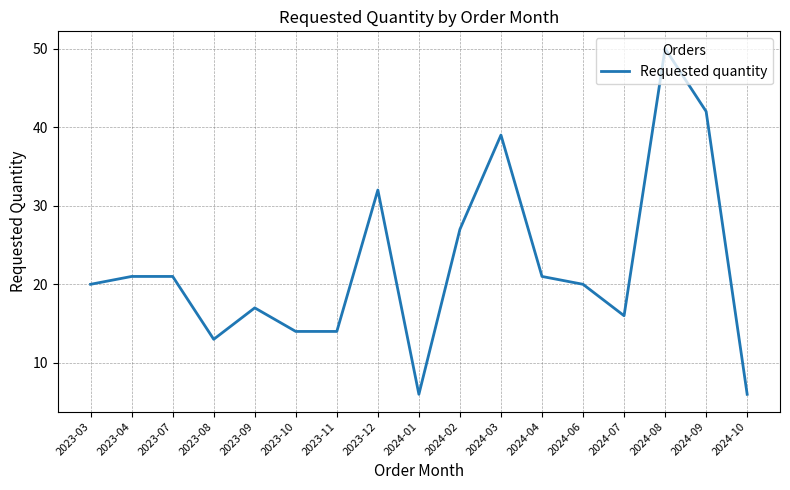

Reading left to right, what are all the values shown in this chart?

20	21	21	13	17	14	14	32	6	27	39	21	20	16	50	42	6